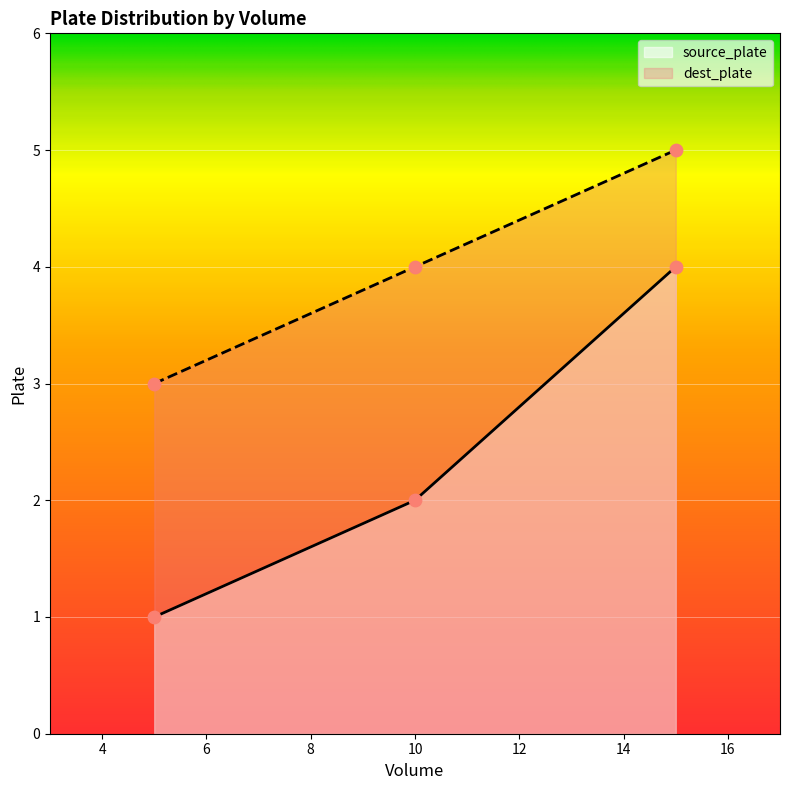

What are all the series names shown in the legend?

source_plate, dest_plate